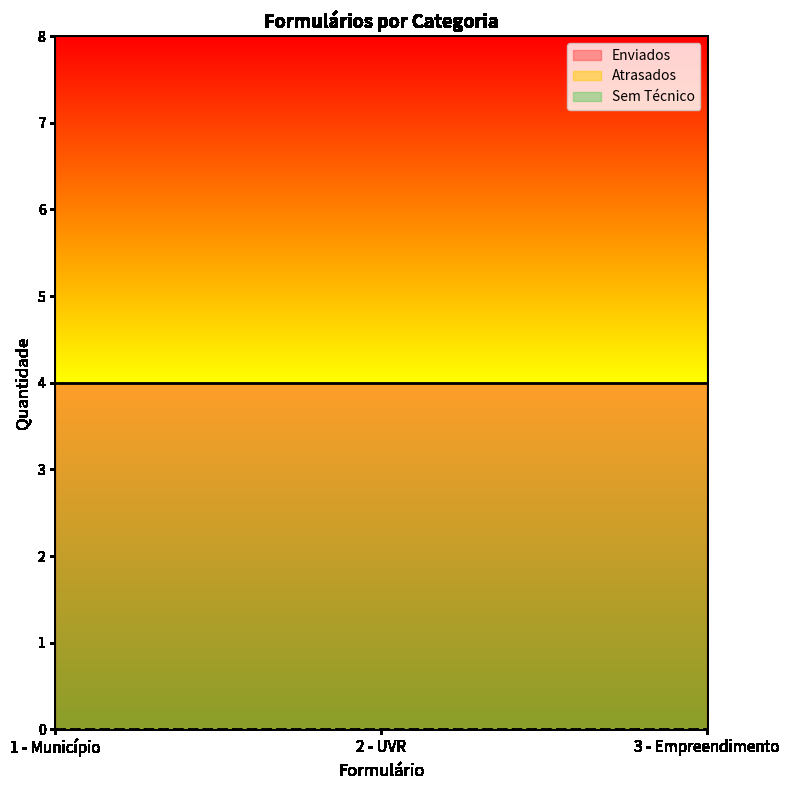

What value does the Enviados series have at 2 - UVR?

4